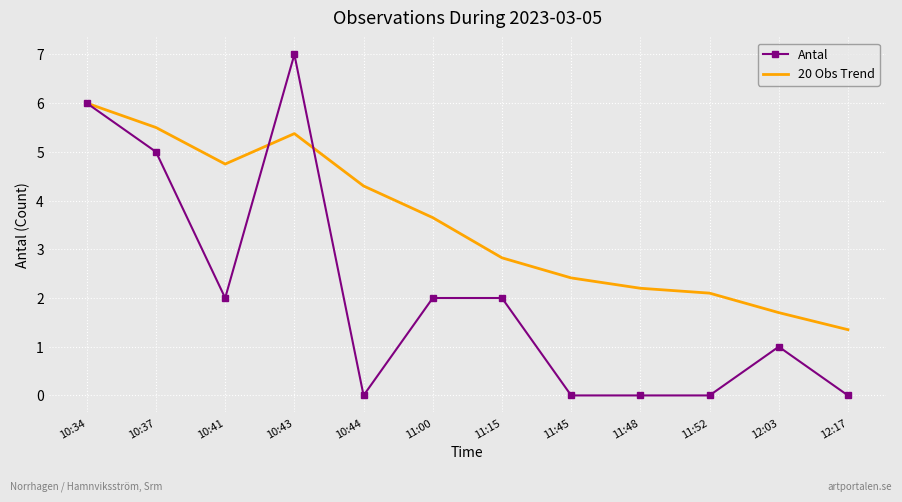

What position from the left is 12:03?

11